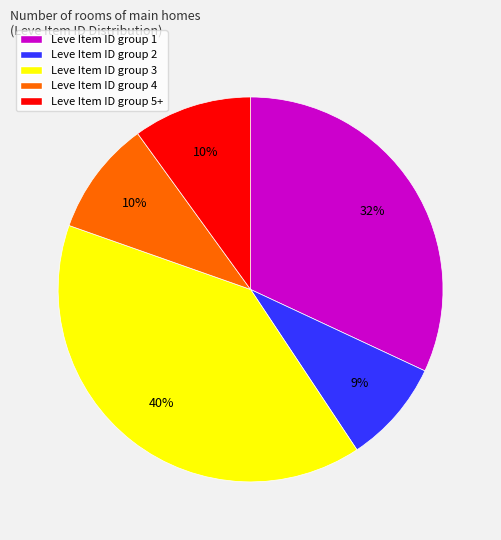

To the nearest percent, what is the difference between the largest and smallest slice percentages?

31%